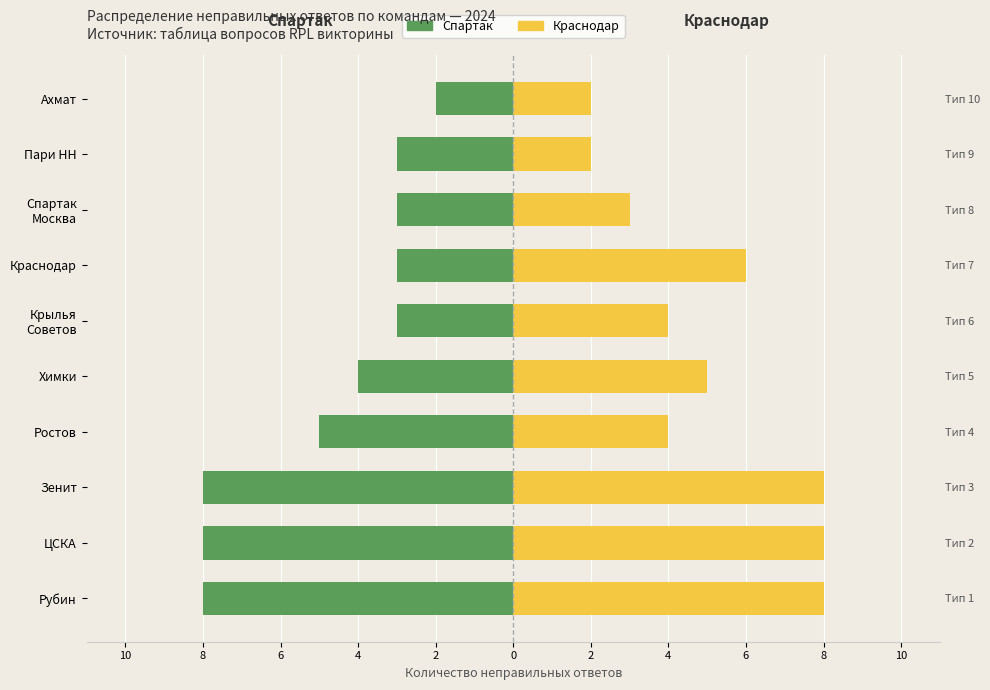

Which series has the largest range (max minus min)?

Спартак